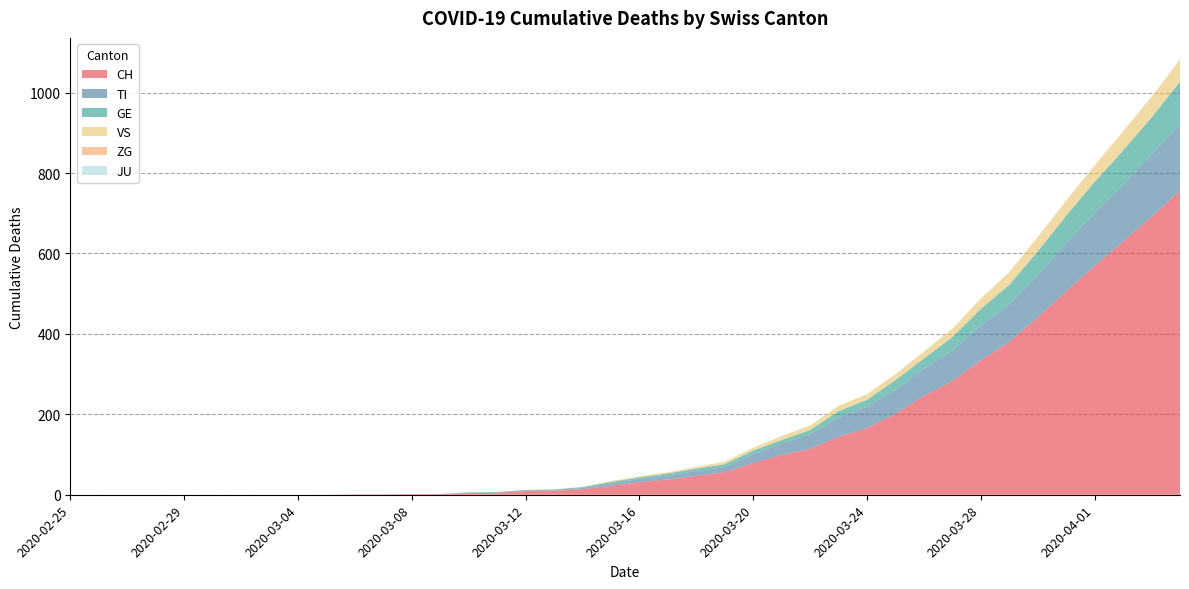

Reading right to left, list all the values displayed in this chart.

CH: 2020-04-04=756	2020-04-03=691	2020-04-02=630	2020-04-01=569	2020-03-31=506	2020-03-30=441	2020-03-29=380	2020-03-28=334	2020-03-27=283	2020-03-26=246	2020-03-25=201	2020-03-24=166	2020-03-23=144	2020-03-22=114	2020-03-21=99	2020-03-20=79	2020-03-19=56	2020-03-18=47	2020-03-17=38	2020-03-16=31	2020-03-15=22	2020-03-14=14	2020-03-13=10	2020-03-12=9	2020-03-11=5	2020-03-10=4	2020-03-09=2	2020-03-08=2	2020-03-07=1	2020-03-06=1	2020-03-05=0	2020-03-04=0	2020-03-03=0	2020-03-02=0	2020-03-01=0	2020-02-29=0	2020-02-28=0	2020-02-27=0	2020-02-26=0	2020-02-25=0
TI: 2020-04-04=165	2020-04-03=155	2020-04-02=141	2020-04-01=132	2020-03-31=120	2020-03-30=105	2020-03-29=93	2020-03-28=87	2020-03-27=76	2020-03-26=67	2020-03-25=60	2020-03-24=53	2020-03-23=48	2020-03-22=37	2020-03-21=28	2020-03-20=22	2020-03-19=13	2020-03-18=12	2020-03-17=10	2020-03-16=8	2020-03-15=6	2020-03-14=3	2020-03-13=1	2020-03-12=1	2020-03-11=1	2020-03-10=1	2020-03-09=0	2020-03-08=0	2020-03-07=0	2020-03-06=0	2020-03-05=0	2020-03-04=0	2020-03-03=0	2020-03-02=0	2020-03-01=0	2020-02-29=0	2020-02-28=0	2020-02-27=0	2020-02-26=0	2020-02-25=0
GE: 2020-04-04=106	2020-04-03=92	2020-04-02=85	2020-04-01=77	2020-03-31=68	2020-03-30=59	2020-03-29=49	2020-03-28=41	2020-03-27=33	2020-03-26=26	2020-03-25=24	2020-03-24=17	2020-03-23=16	2020-03-22=10	2020-03-21=9	2020-03-20=9	2020-03-19=7	2020-03-18=6	2020-03-17=5	2020-03-16=4	2020-03-15=4	2020-03-14=2	2020-03-13=2	2020-03-12=2	2020-03-11=1	2020-03-10=1	2020-03-09=0	2020-03-08=0	2020-03-07=0	2020-03-06=0	2020-03-05=0	2020-03-04=0	2020-03-03=0	2020-03-02=0	2020-03-01=0	2020-02-29=0	2020-02-28=0	2020-02-27=0	2020-02-26=0	2020-02-25=0
VS: 2020-04-04=53	2020-04-03=51	2020-04-02=47	2020-04-01=40	2020-03-31=37	2020-03-30=35	2020-03-29=31	2020-03-28=25	2020-03-27=21	2020-03-26=17	2020-03-25=15	2020-03-24=14	2020-03-23=13	2020-03-22=11	2020-03-21=10	2020-03-20=7	2020-03-19=6	2020-03-18=4	2020-03-17=3	2020-03-16=3	2020-03-15=2	2020-03-14=1	2020-03-13=1	2020-03-12=0	2020-03-11=0	2020-03-10=0	2020-03-09=0	2020-03-08=0	2020-03-07=0	2020-03-06=0	2020-03-05=0	2020-03-04=0	2020-03-03=0	2020-03-02=0	2020-03-01=0	2020-02-29=0	2020-02-28=0	2020-02-27=0	2020-02-26=0	2020-02-25=0
ZG: 2020-04-04=2	2020-04-03=1	2020-04-02=1	2020-04-01=1	2020-03-31=1	2020-03-30=1	2020-03-29=1	2020-03-28=1	2020-03-27=0	2020-03-26=0	2020-03-25=0	2020-03-24=0	2020-03-23=0	2020-03-22=0	2020-03-21=0	2020-03-20=0	2020-03-19=0	2020-03-18=0	2020-03-17=0	2020-03-16=0	2020-03-15=0	2020-03-14=0	2020-03-13=0	2020-03-12=0	2020-03-11=0	2020-03-10=0	2020-03-09=0	2020-03-08=0	2020-03-07=0	2020-03-06=0	2020-03-05=0	2020-03-04=0	2020-03-03=0	2020-03-02=0	2020-03-01=0	2020-02-29=0	2020-02-28=0	2020-02-27=0	2020-02-26=0	2020-02-25=0
JU: 2020-04-04=0	2020-04-03=0	2020-04-02=0	2020-04-01=0	2020-03-31=0	2020-03-30=0	2020-03-29=0	2020-03-28=0	2020-03-27=0	2020-03-26=0	2020-03-25=0	2020-03-24=0	2020-03-23=0	2020-03-22=0	2020-03-21=0	2020-03-20=0	2020-03-19=0	2020-03-18=0	2020-03-17=0	2020-03-16=0	2020-03-15=0	2020-03-14=0	2020-03-13=0	2020-03-12=0	2020-03-11=0	2020-03-10=0	2020-03-09=0	2020-03-08=0	2020-03-07=0	2020-03-06=0	2020-03-05=0	2020-03-04=0	2020-03-03=0	2020-03-02=0	2020-03-01=0	2020-02-29=0	2020-02-28=0	2020-02-27=0	2020-02-26=0	2020-02-25=0